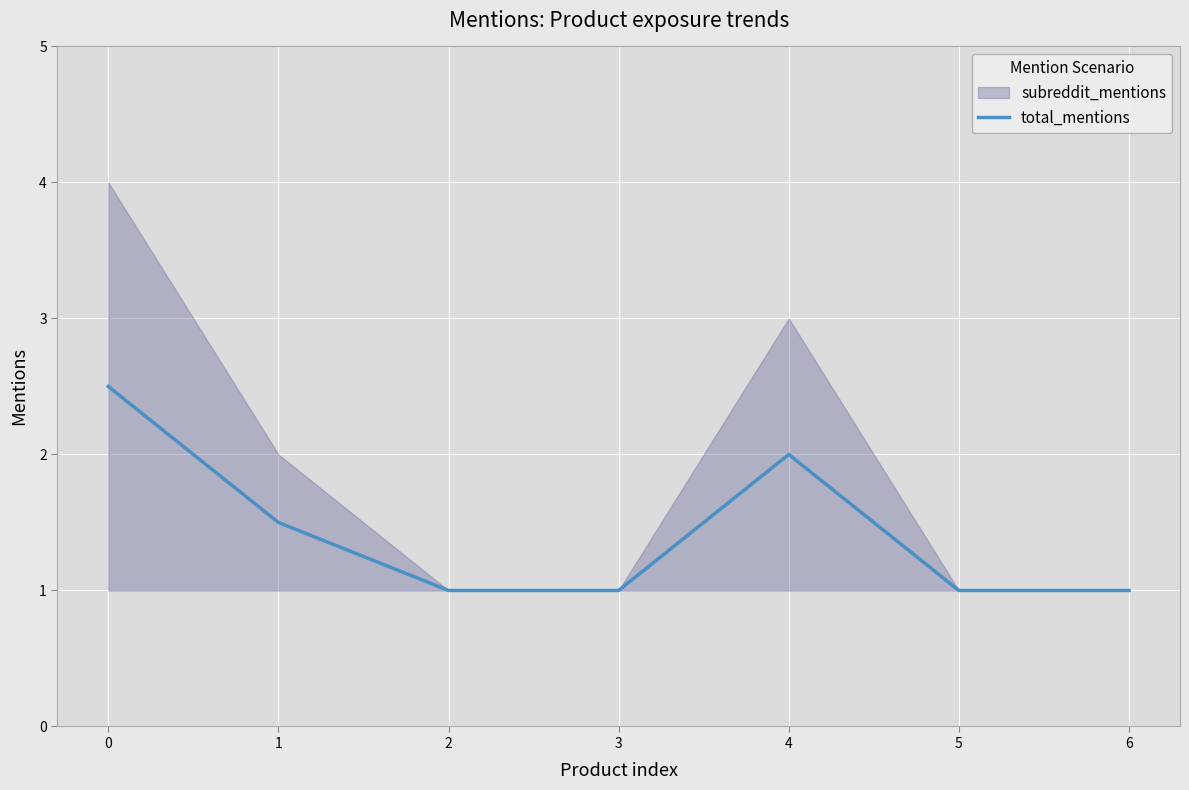

How many values are between 1 and 2?

6